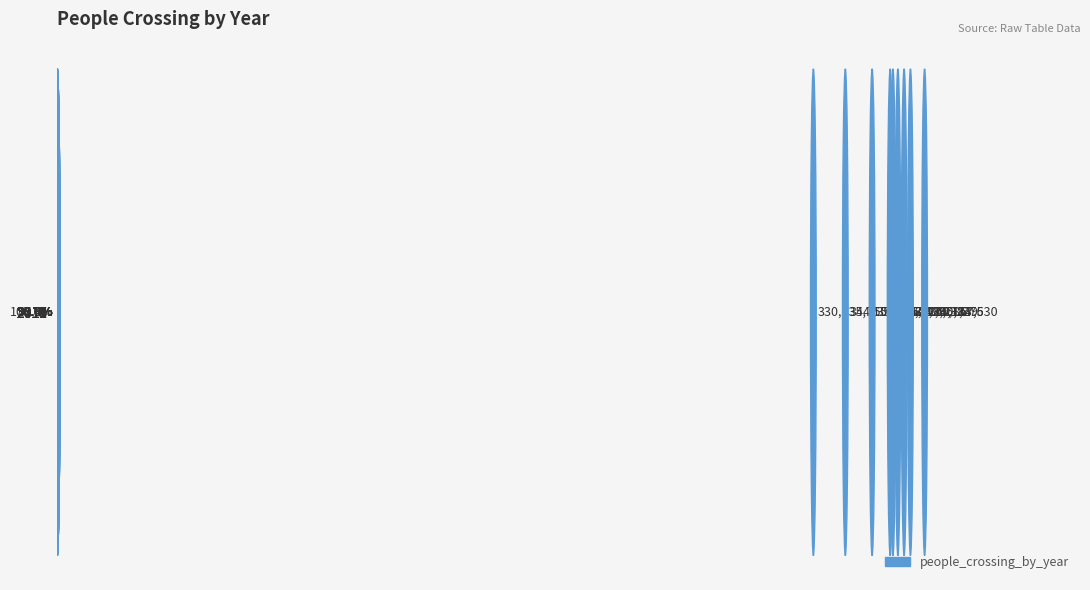

What is the greatest value displayed?

379157530